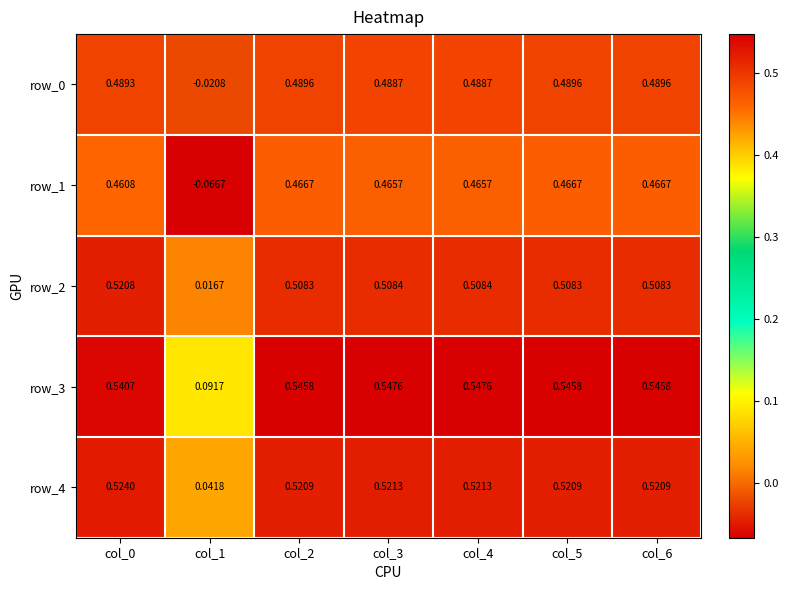

The value of row_4 at col_5 is 0.9. True or false?

False